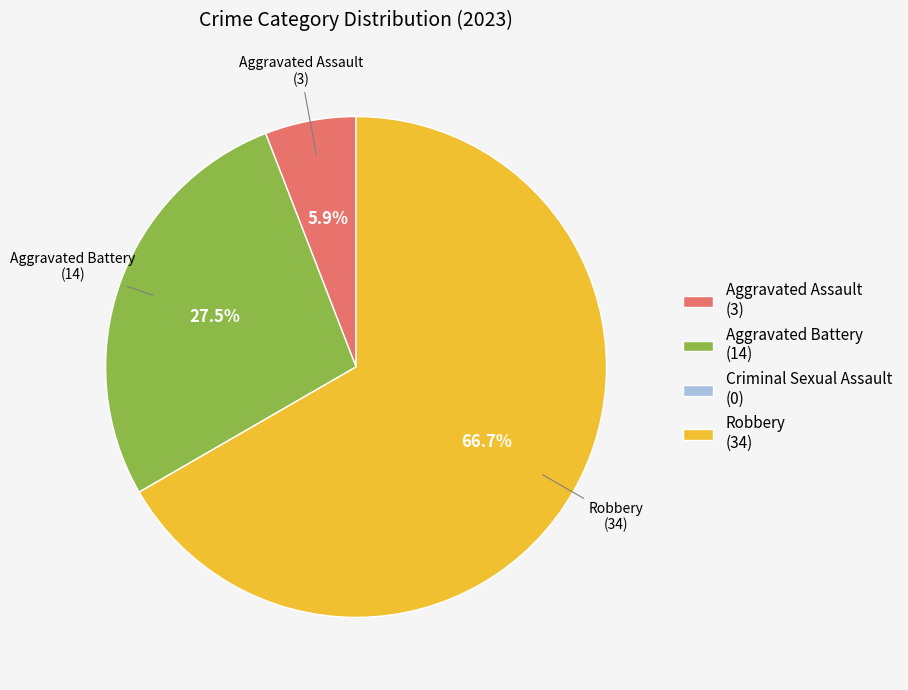

Is it true that Robbery is 67% of the pie?

True